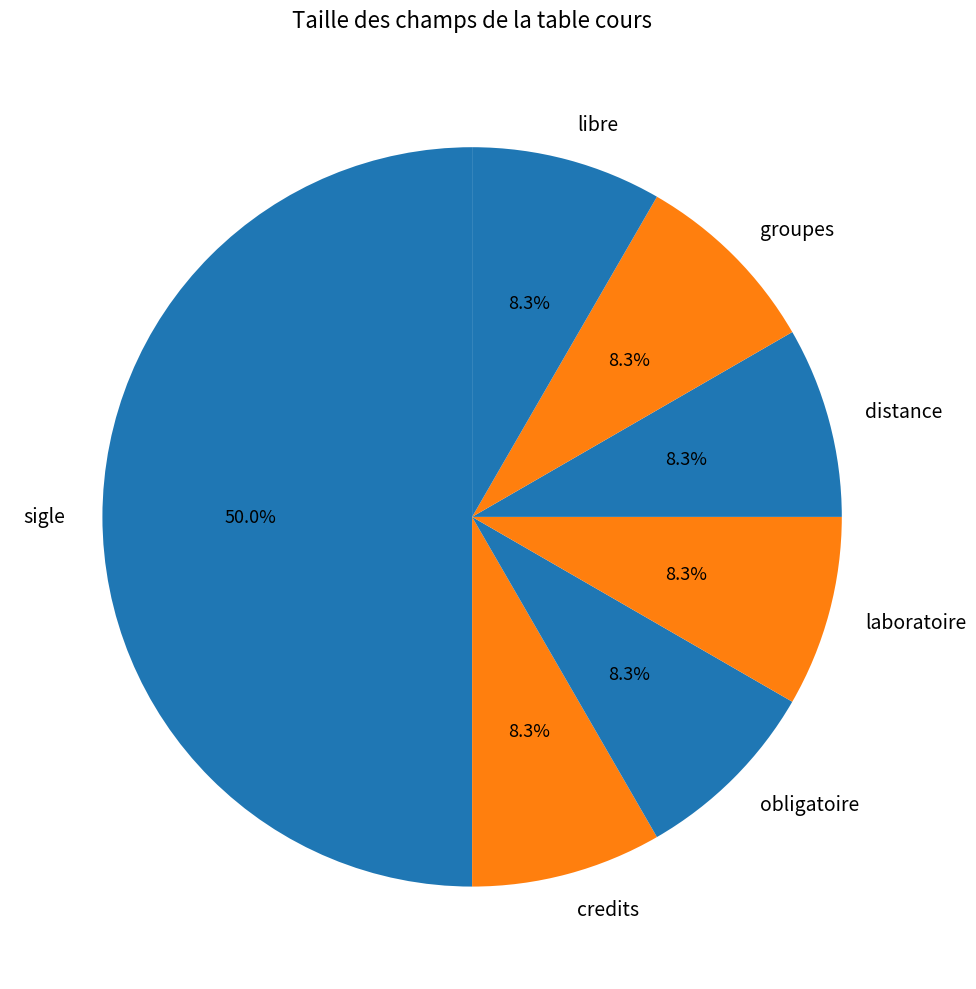

What is the largest slice in the pie chart?

sigle